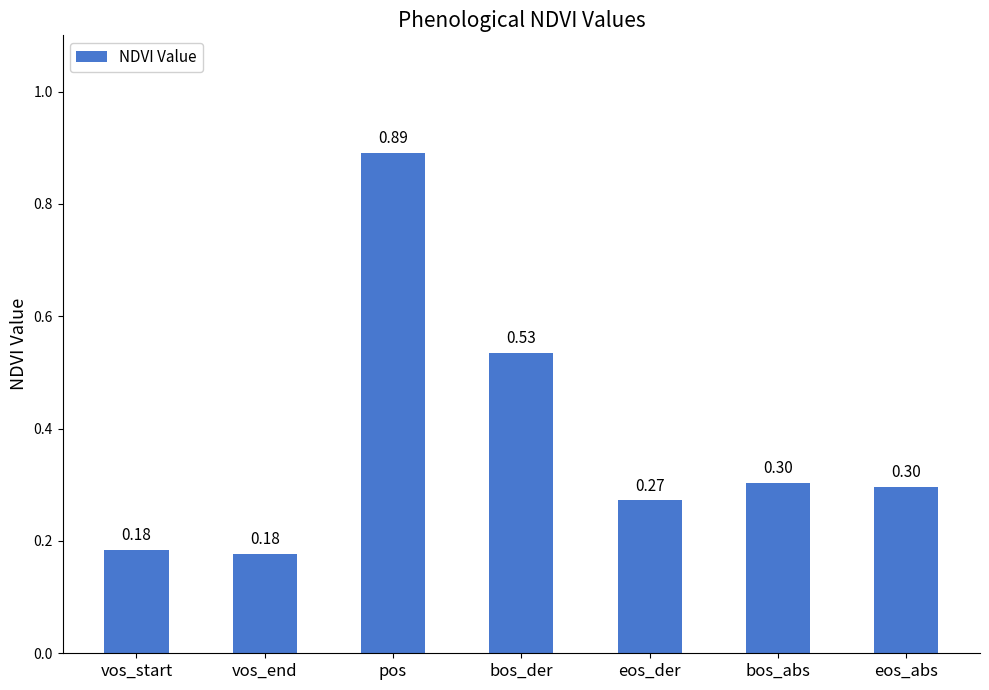

What is the label of the 5th bar from the left?

eos_der